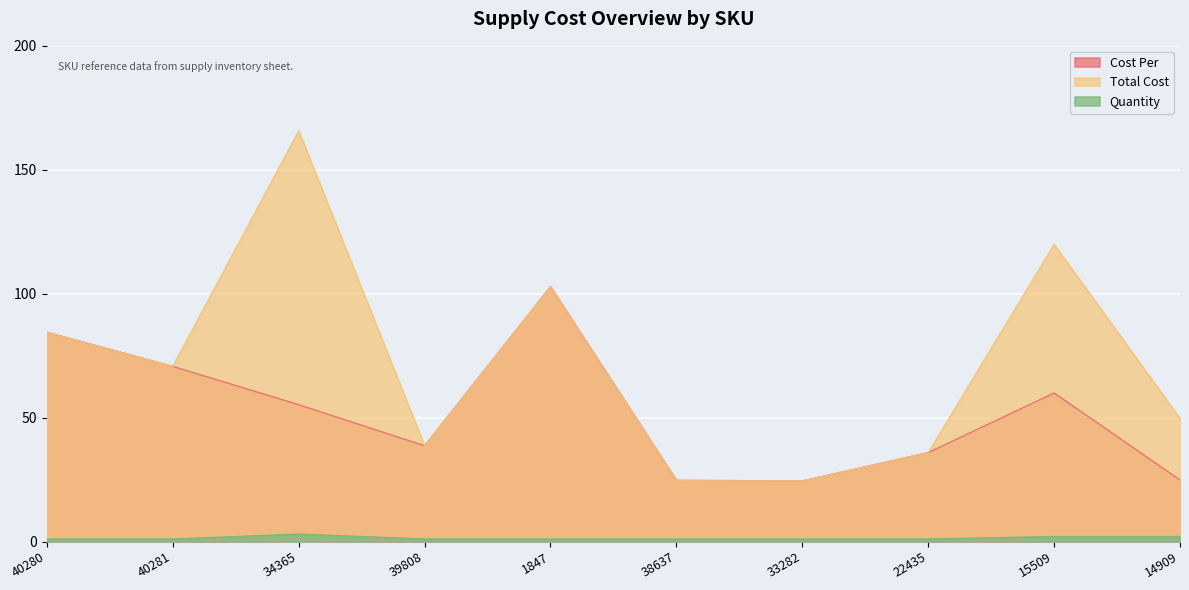

List the series in order of their overall mean, lowest first.

Quantity, Cost Per, Total Cost